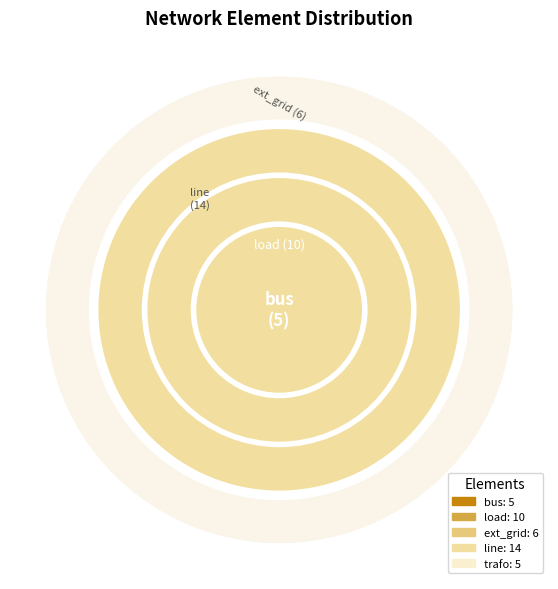

To the nearest percent, what is the combined percentage of bus and load?

38%